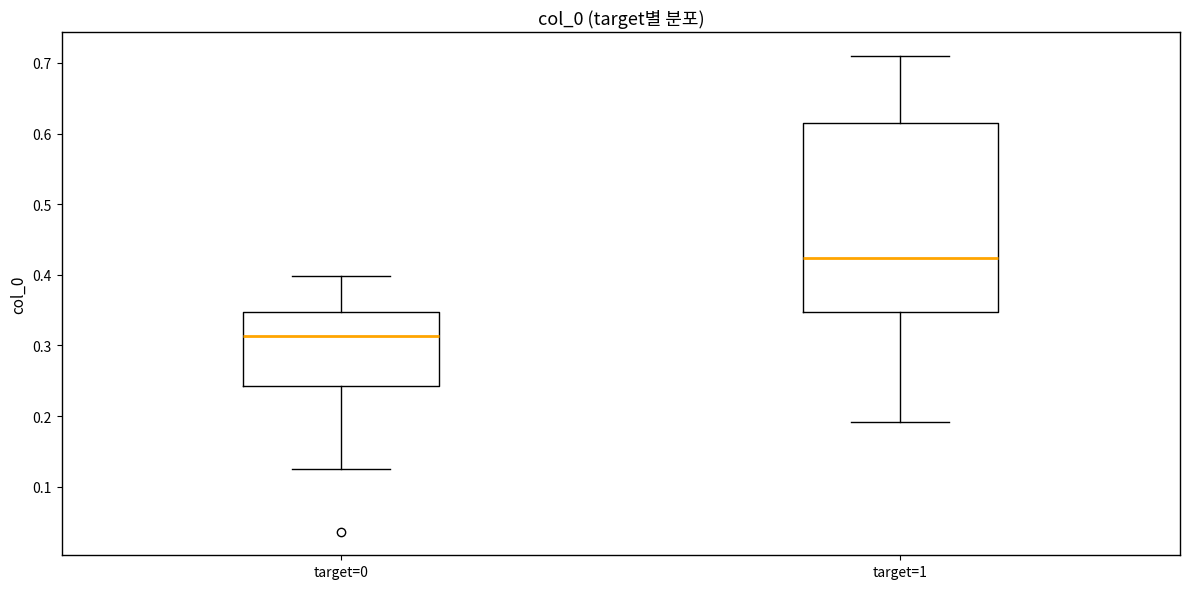

Comparing the boxes themselves (not the whiskers), which one is the tallest?

target=1